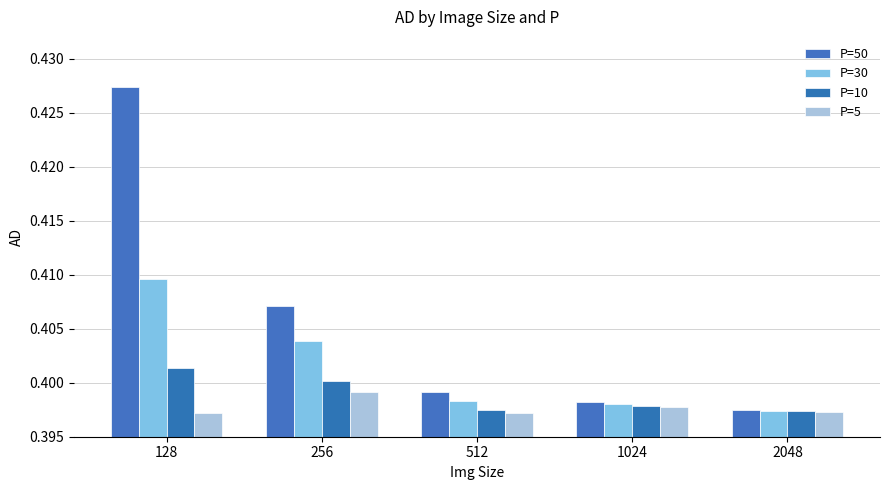

Are the bars grouped side by side (vs. stacked)?

Yes